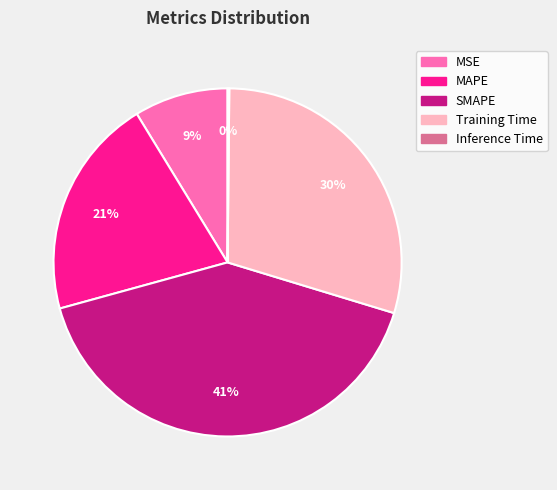

Is the sum of MAPE and SMAPE greater than half?

Yes